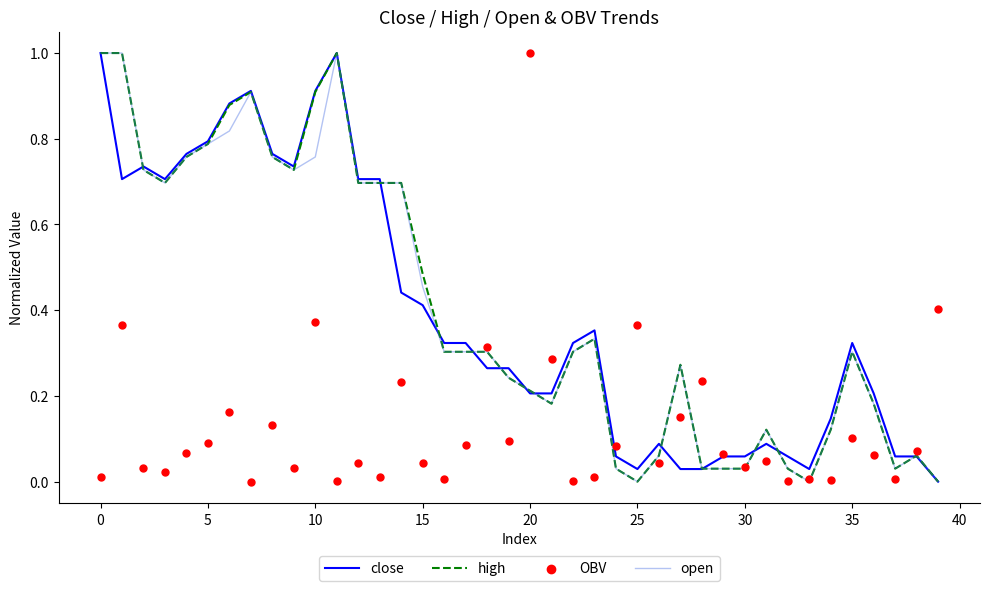

At how many categories does at least one series exceed 0?

40